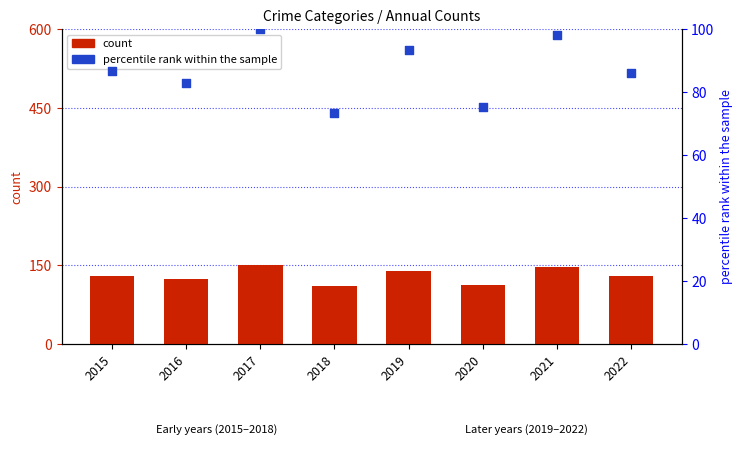

What is the total value across all series at 2020?

188.3